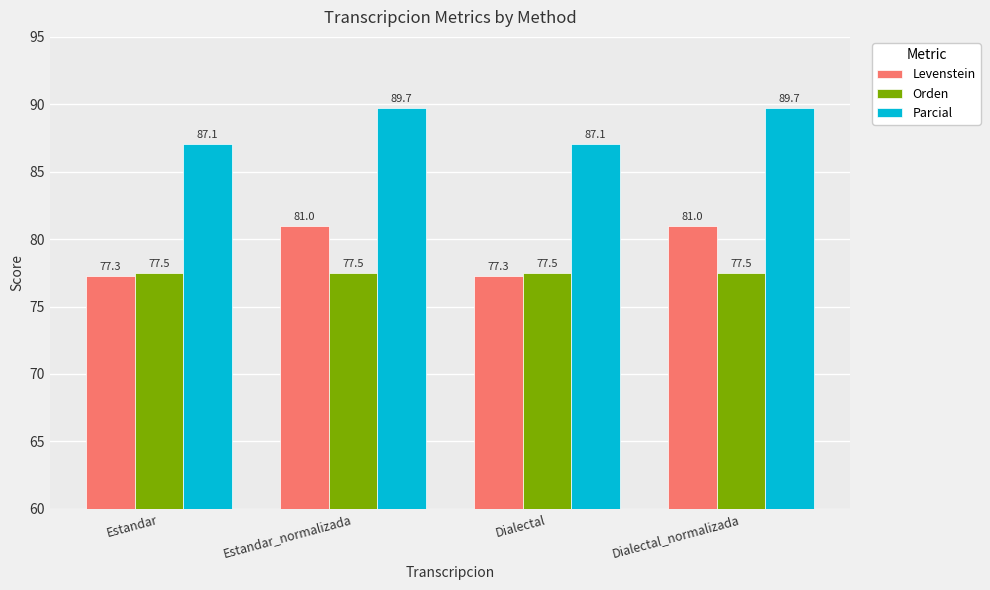

The value of Orden at Dialectal is 77.5. True or false?

True